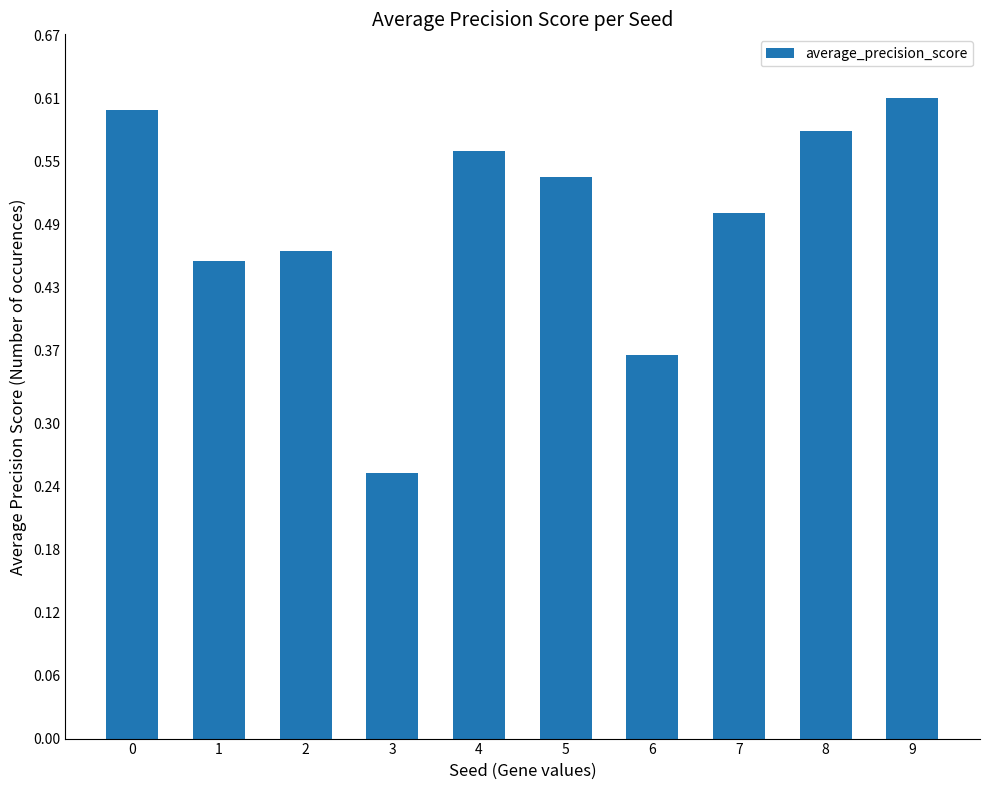

What is the sum of the values at 5 and 0?

1.1